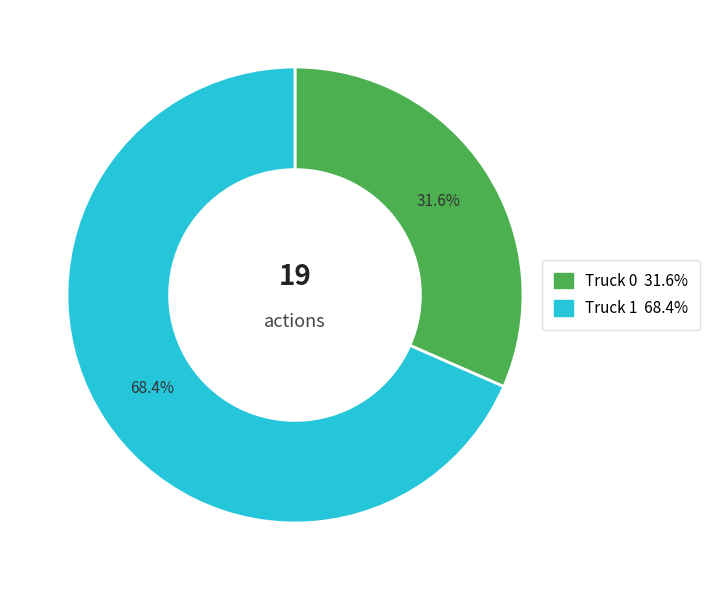

How many segments does this pie chart have?

2